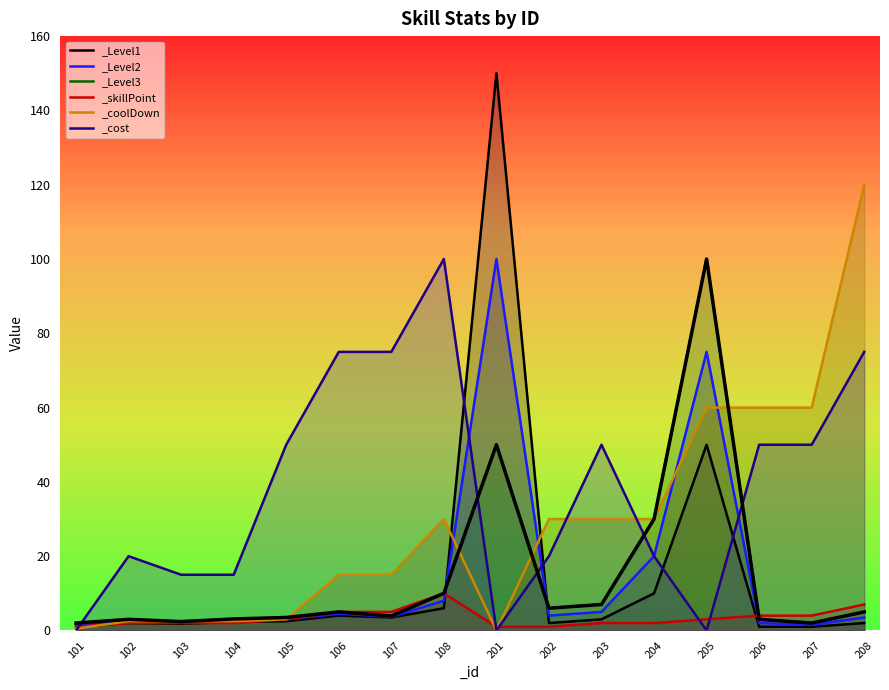

How many interior local peaks does the _coolDown series have?

1